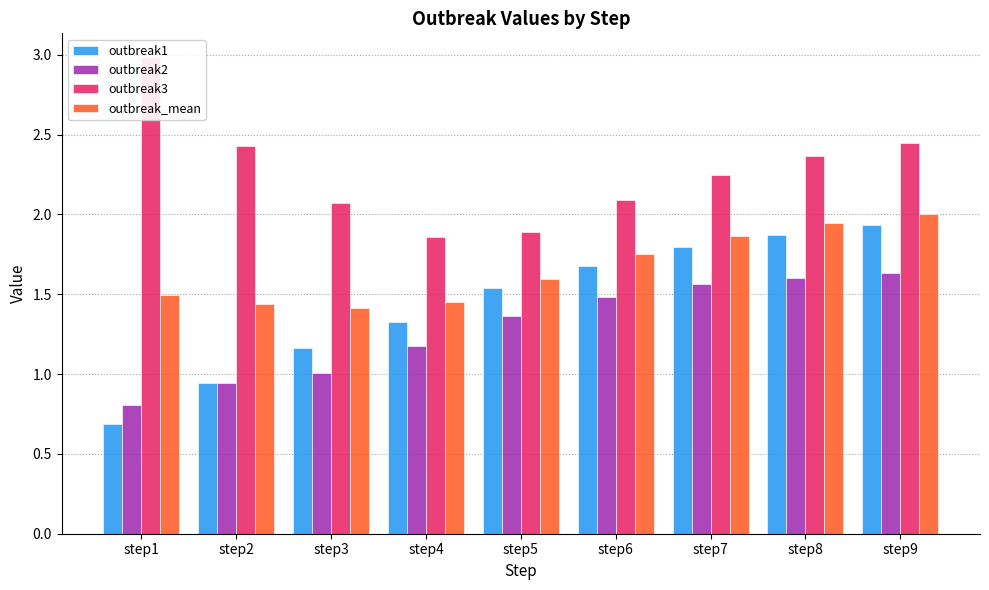

What is the sum of the outbreak3 values at step1 and step4?

4.8